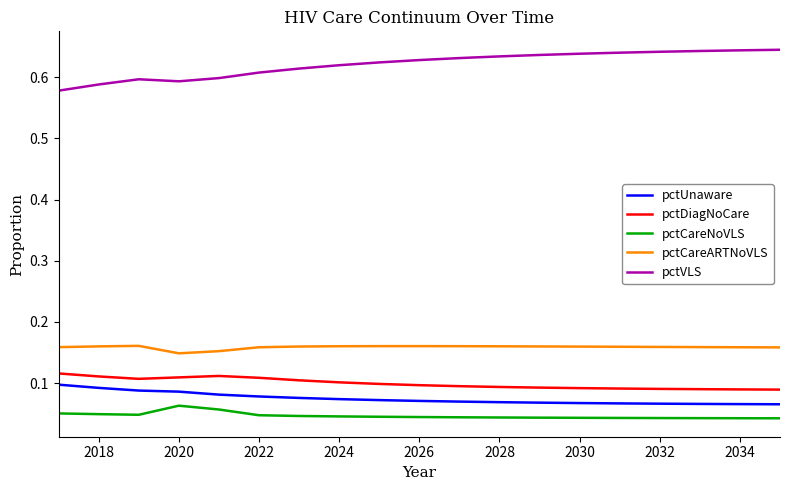

Which series has the largest range (max minus min)?

pctVLS